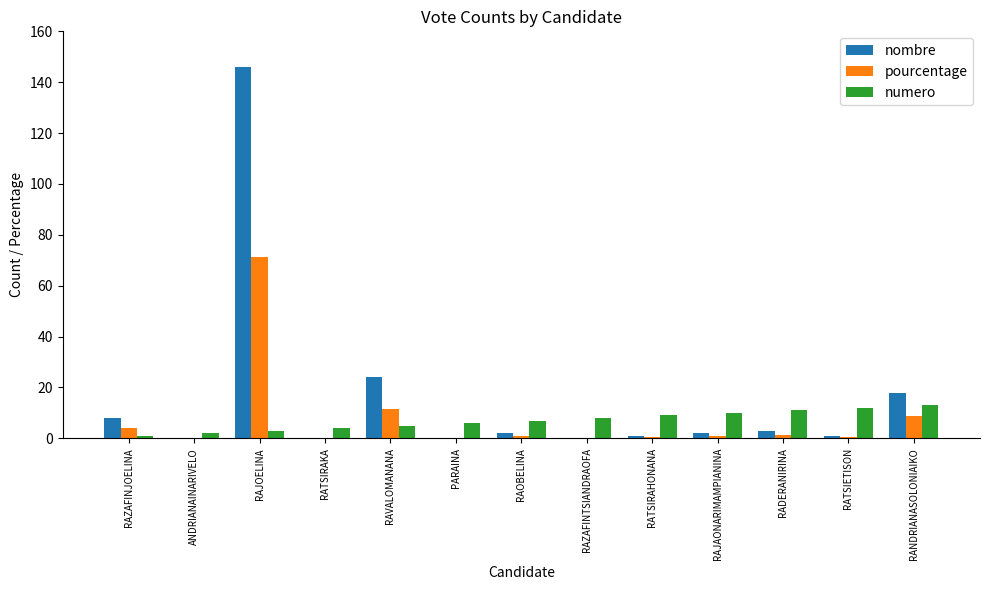

How many categories are shown in the chart?

13